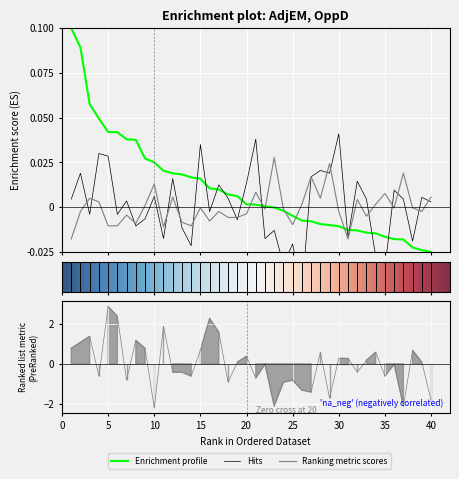

What is the spread (max minus min) of values at 8?

1.2